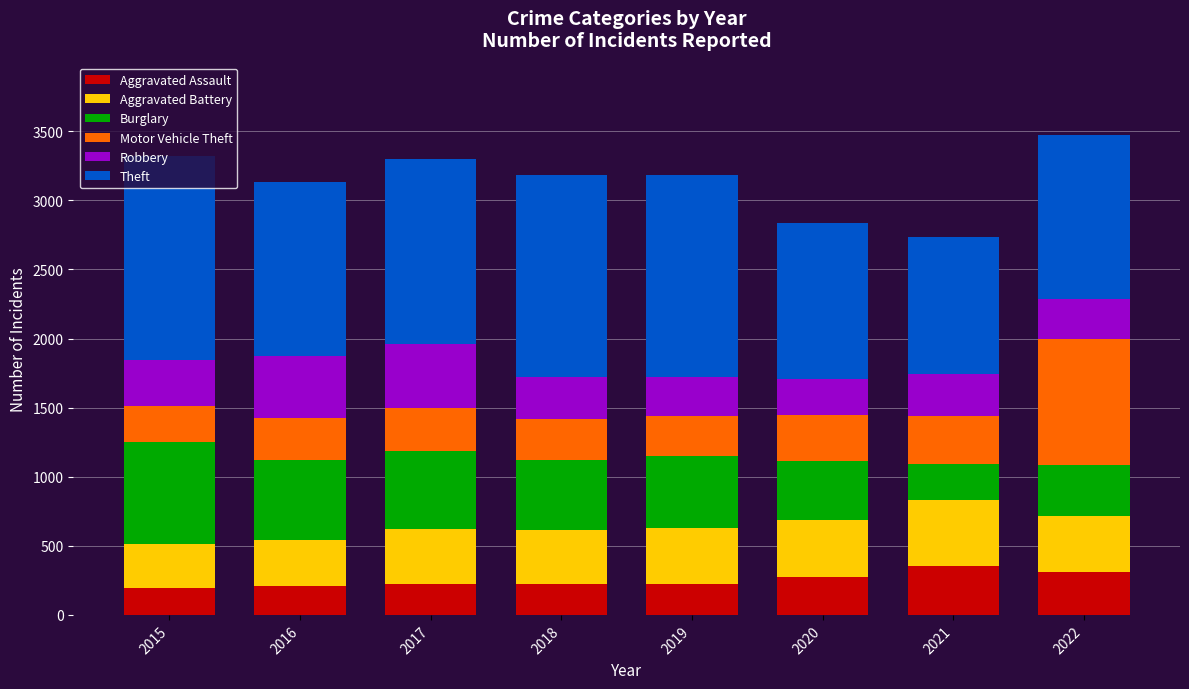

What is the difference between the Aggravated Assault values at 2015 and 2022?

115